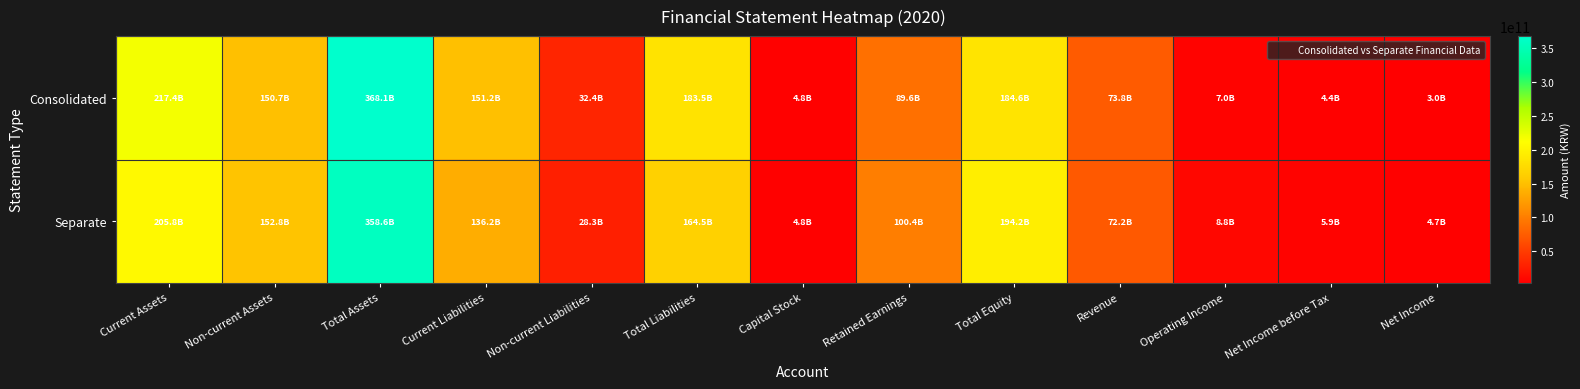

Reading left to right, what are all the values shown in this chart?

Consolidated: Current Assets=217374693313	Non-current Assets=150747512393	Total Assets=368122205706	Current Liabilities=151157114407	Non-current Liabilities=32368569685	Total Liabilities=183525684092	Capital Stock=4751246500	Retained Earnings=89608385789	Total Equity=184596521614	Revenue=73775171393	Operating Income=6998021548	Net Income before Tax=4429697860	Net Income=2979643294
Separate: Current Assets=205845757693	Non-current Assets=152786946782	Total Assets=358632704475	Current Liabilities=136176128030	Non-current Liabilities=28303132846	Total Liabilities=164479260876	Capital Stock=4751246500	Retained Earnings=100351429226	Total Equity=194153443599	Revenue=72174958311	Operating Income=8835352741	Net Income before Tax=5866975658	Net Income=4673085427